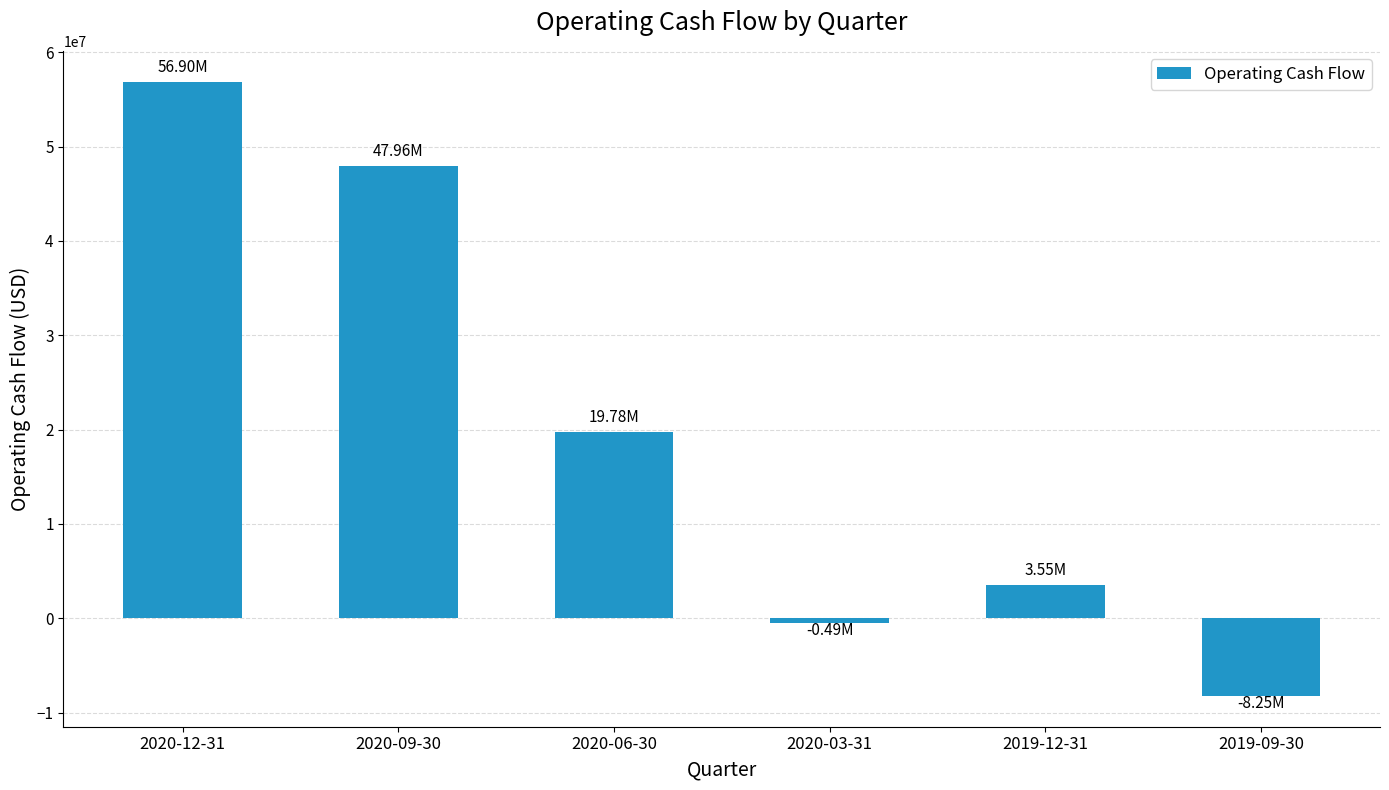

Count the number of data series in this chart.

1